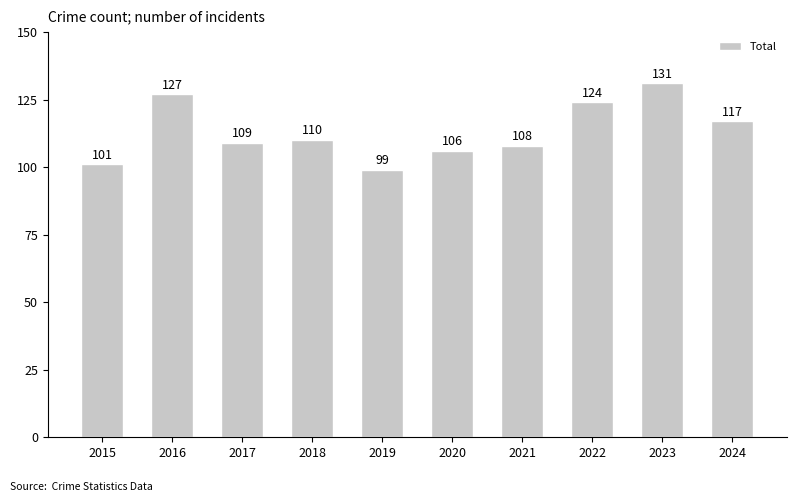

Reading left to right, list all the values displayed in this chart.

2015=101	2016=127	2017=109	2018=110	2019=99	2020=106	2021=108	2022=124	2023=131	2024=117